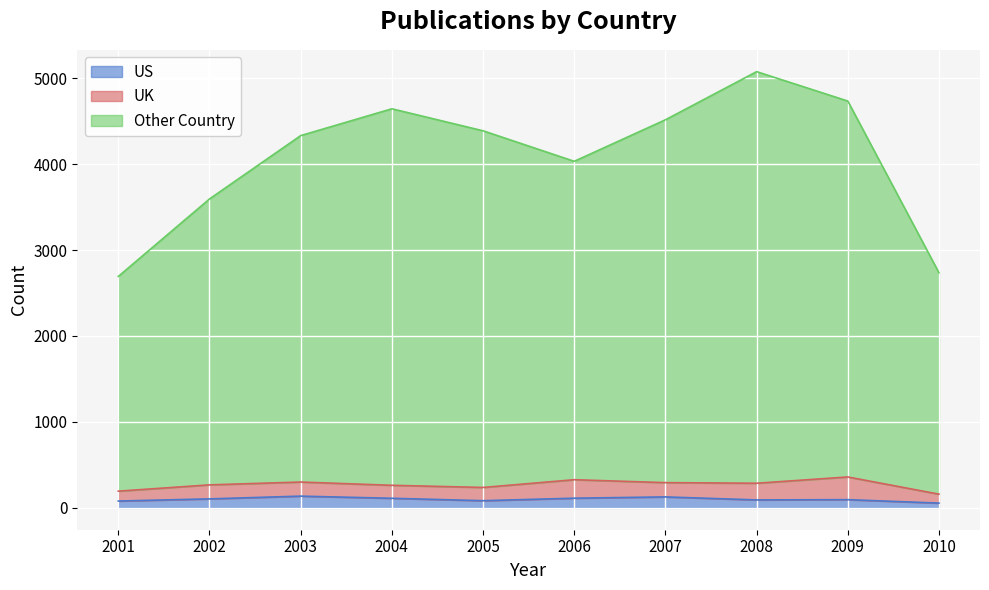

Which has a higher value, 2007 or 2008?

2007